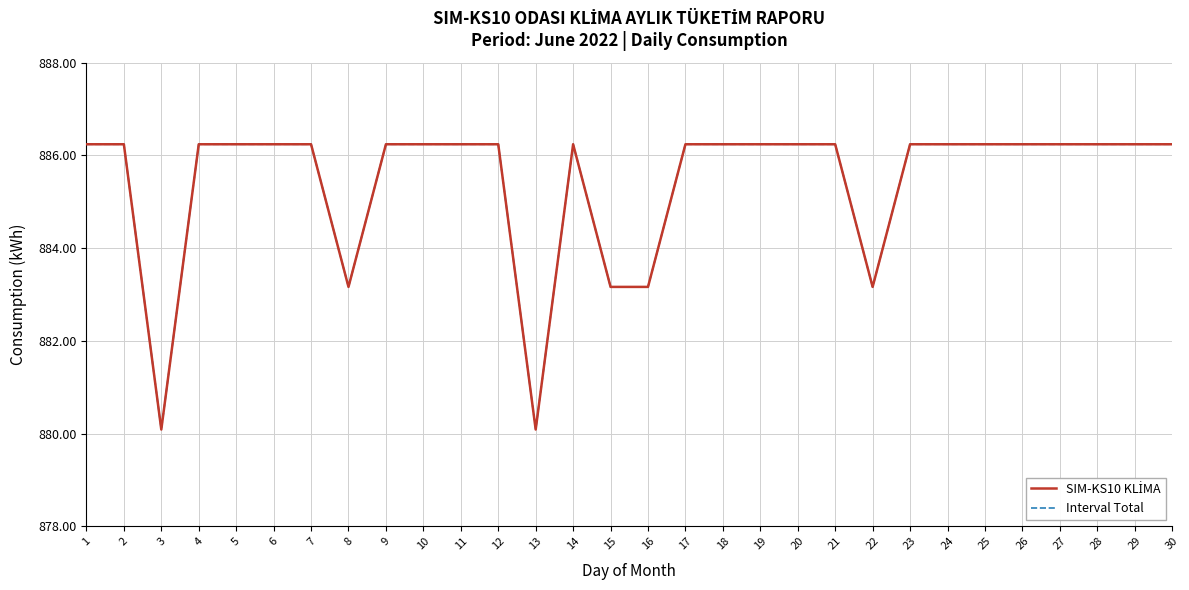

Does the chart have visible grid lines?

Yes